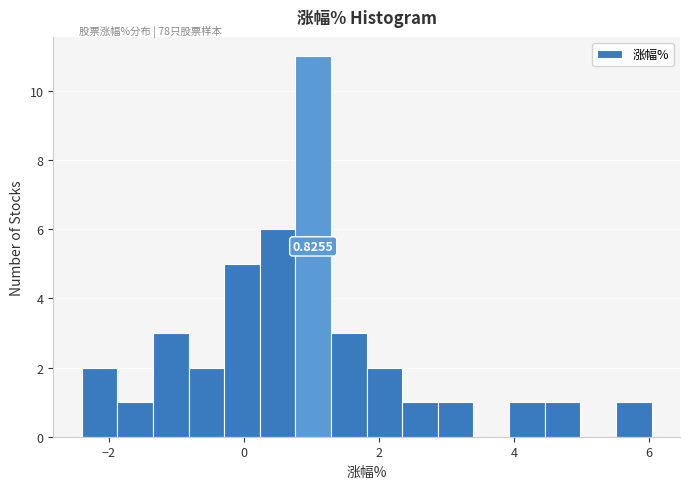

Read against the x-axis, roughly where is the centre of the tallest bar?

1.0